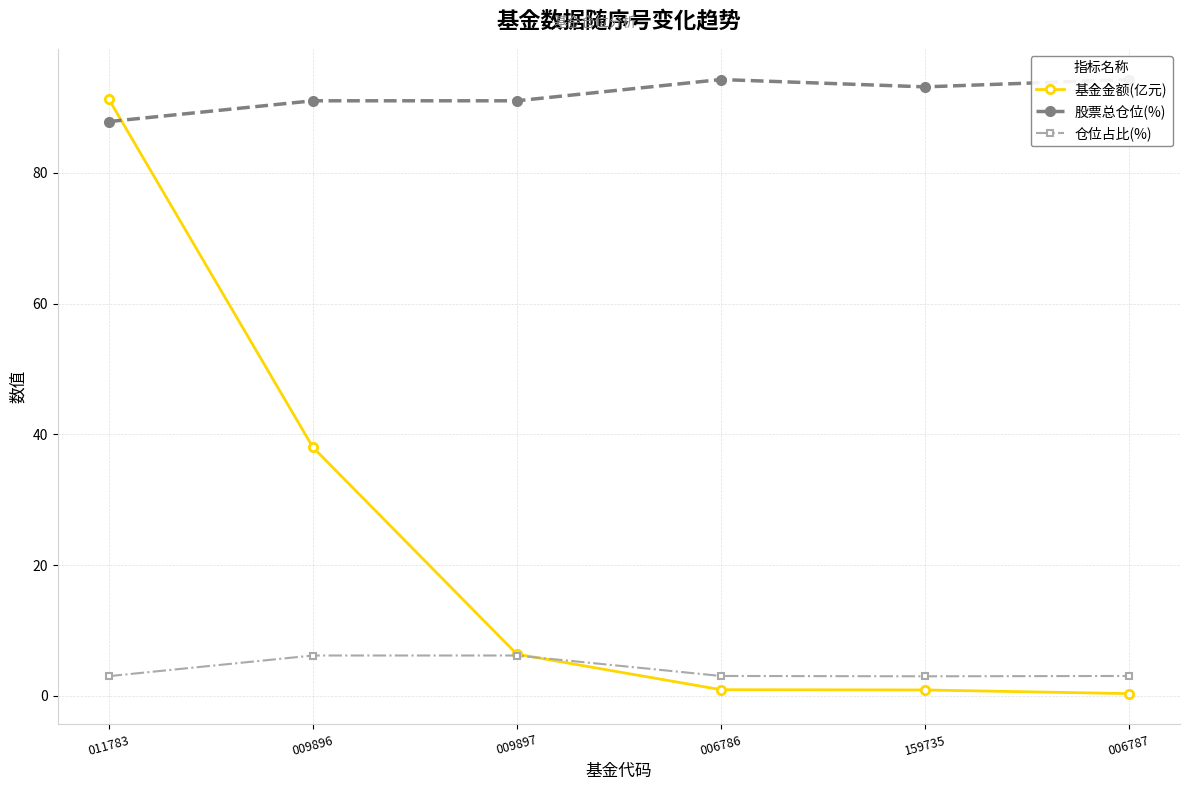

True or false: 基金金额(亿元) has more than 2 points higher than both neighbors.

False